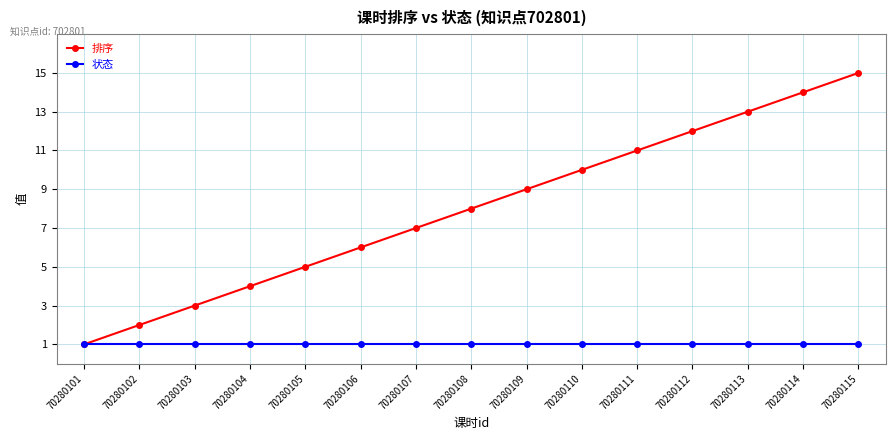

Which series has the largest range (max minus min)?

排序